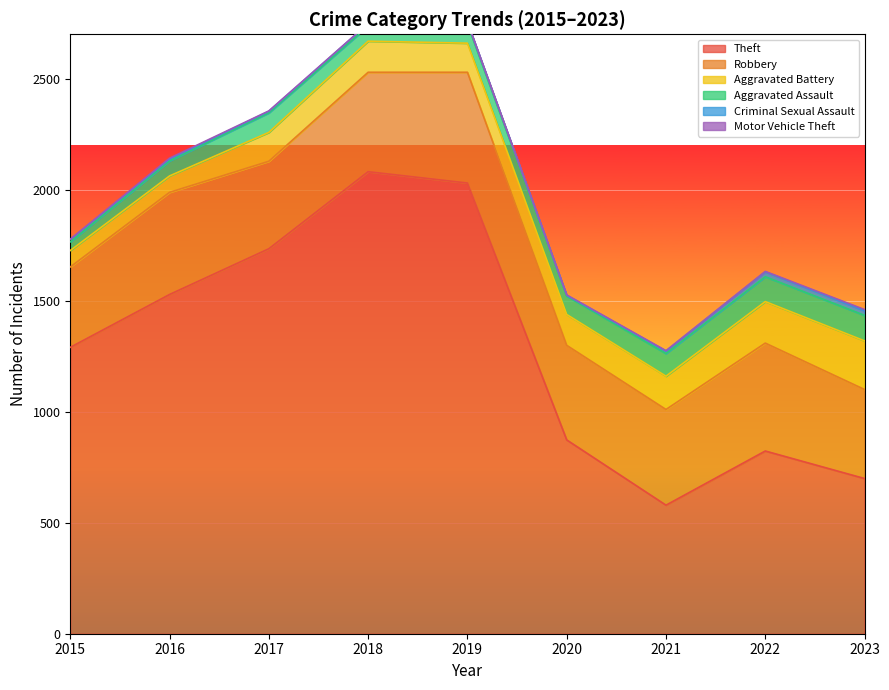

What is the value of the Aggravated Assault point at the 2nd from the left?

68